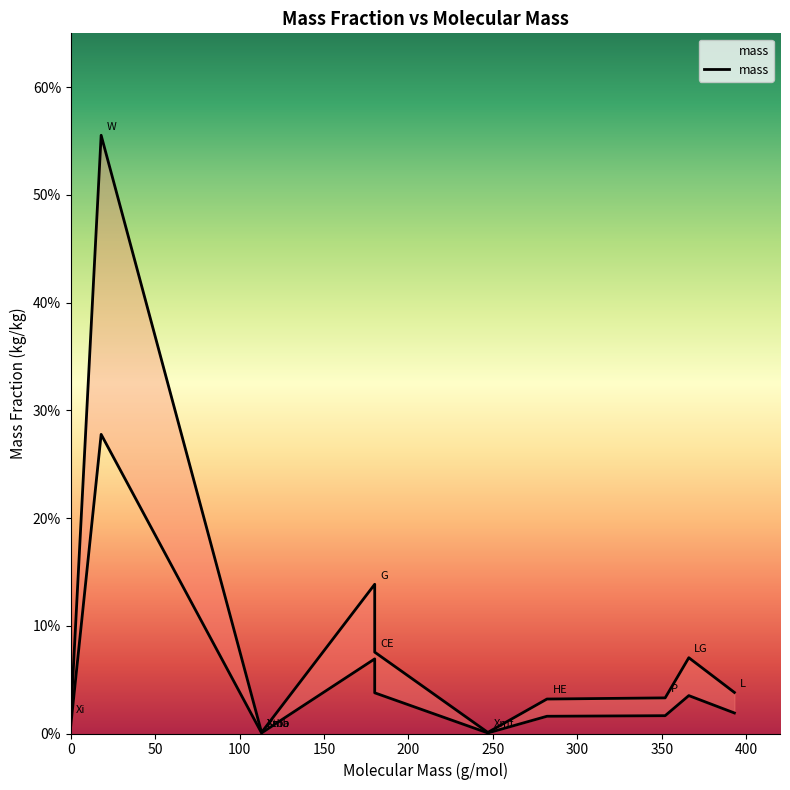

Between Xi and Xmb, which is larger?

Xi